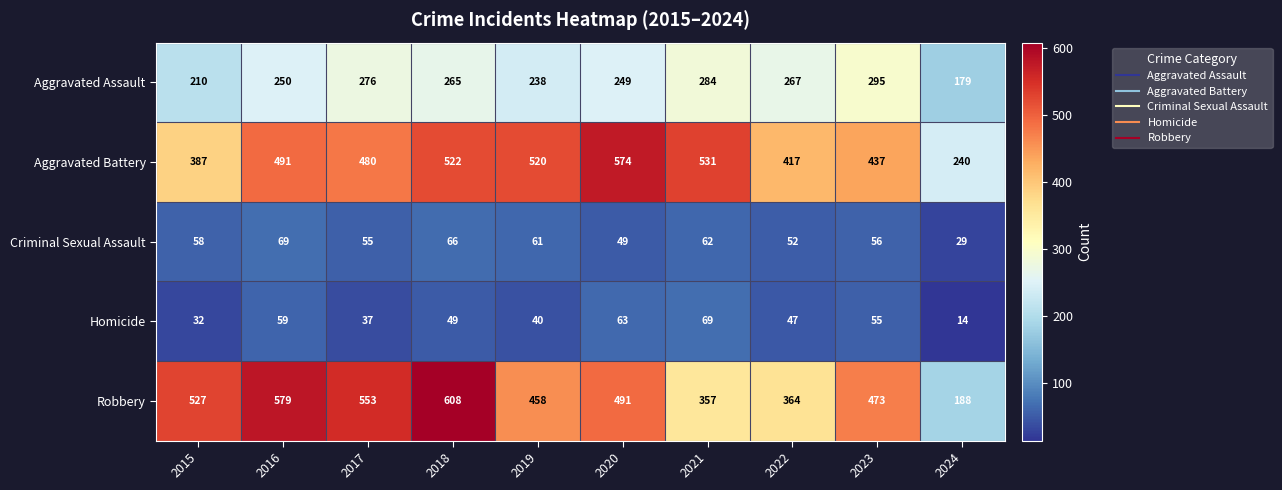

At which category does the chart reach its minimum across all series?

2024